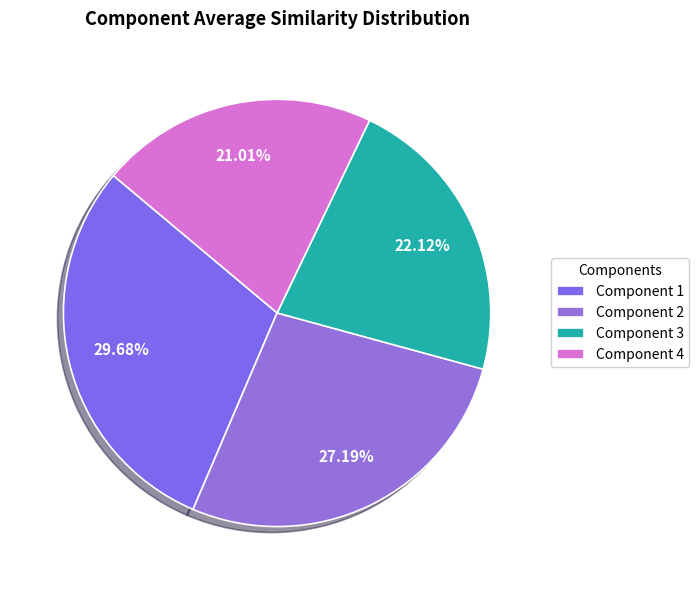

To the nearest percent, what portion does Component 3 represent?

22%